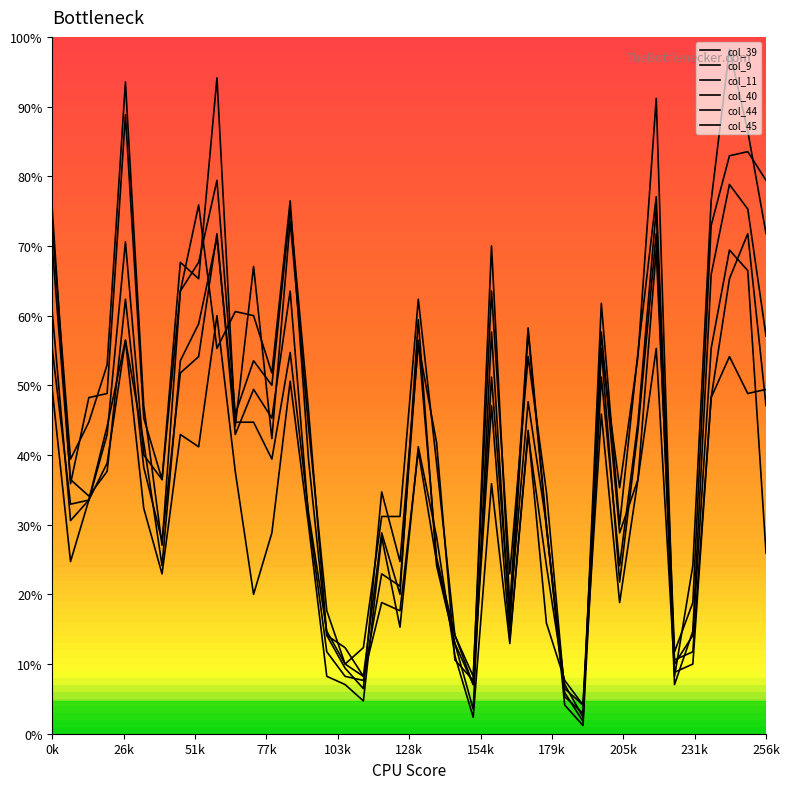

What is the maximum value shown in the chart?

167